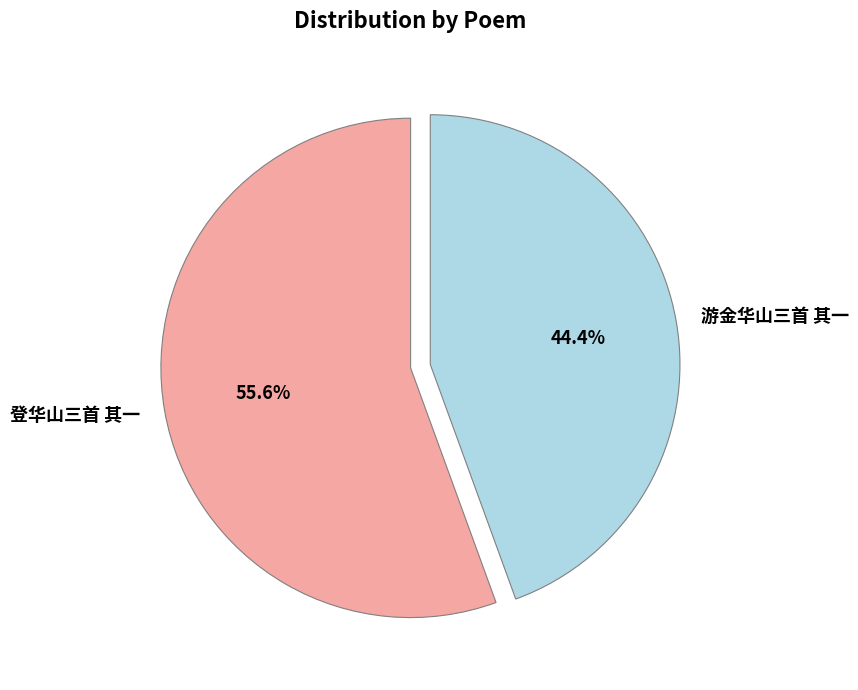

How many slices are in this pie chart?

2